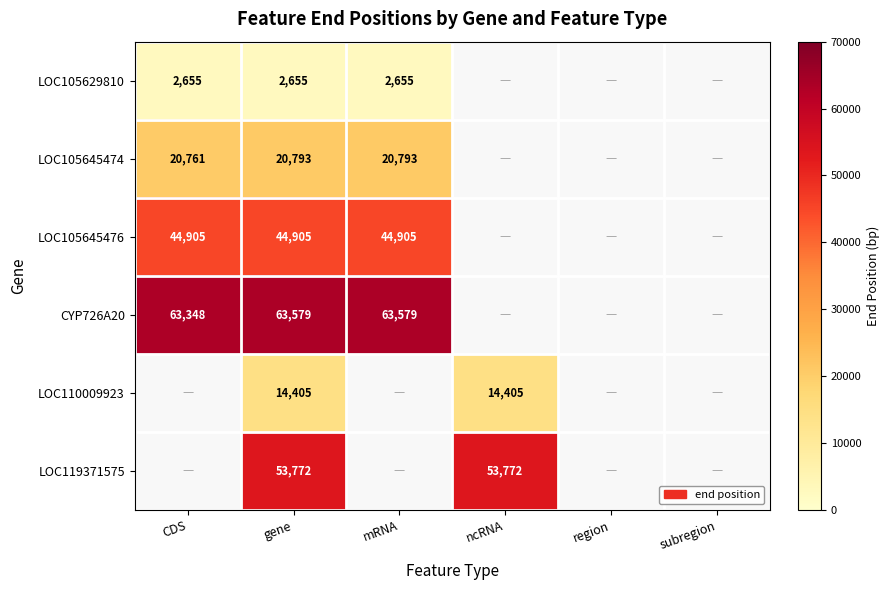

Is it true that LOC119371575 equals 84426 at ncRNA?

False